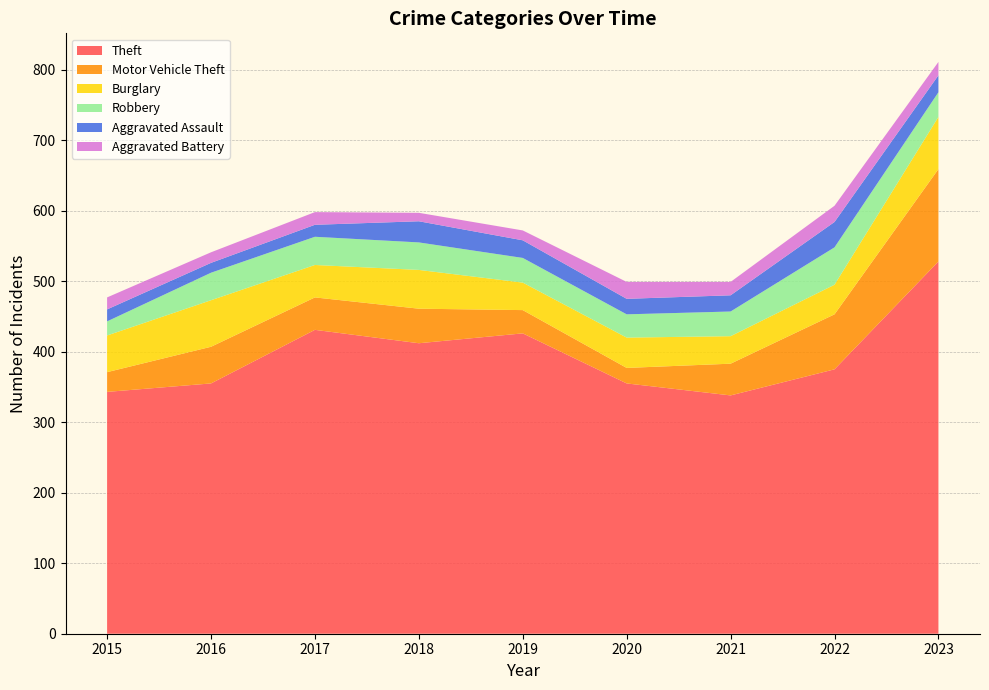

Reading right to left, list all the values displayed in this chart.

Theft: 2023=528	2022=375	2021=338	2020=355	2019=426	2018=412	2017=431	2016=355	2015=343
Motor Vehicle Theft: 2023=131	2022=78	2021=45	2020=22	2019=33	2018=49	2017=46	2016=52	2015=28
Burglary: 2023=74	2022=42	2021=39	2020=43	2019=39	2018=55	2017=46	2016=66	2015=52
Robbery: 2023=35	2022=53	2021=35	2020=33	2019=35	2018=39	2017=40	2016=39	2015=20
Aggravated Assault: 2023=24	2022=36	2021=23	2020=22	2019=25	2018=30	2017=17	2016=14	2015=17
Aggravated Battery: 2023=19	2022=23	2021=19	2020=24	2019=14	2018=12	2017=18	2016=15	2015=17